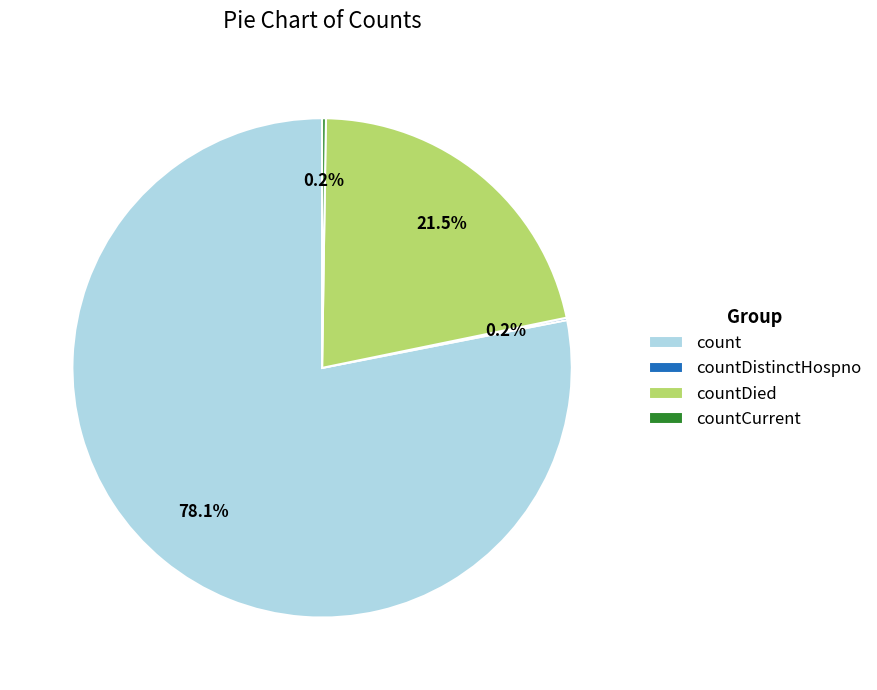

Is count the majority of the pie?

Yes